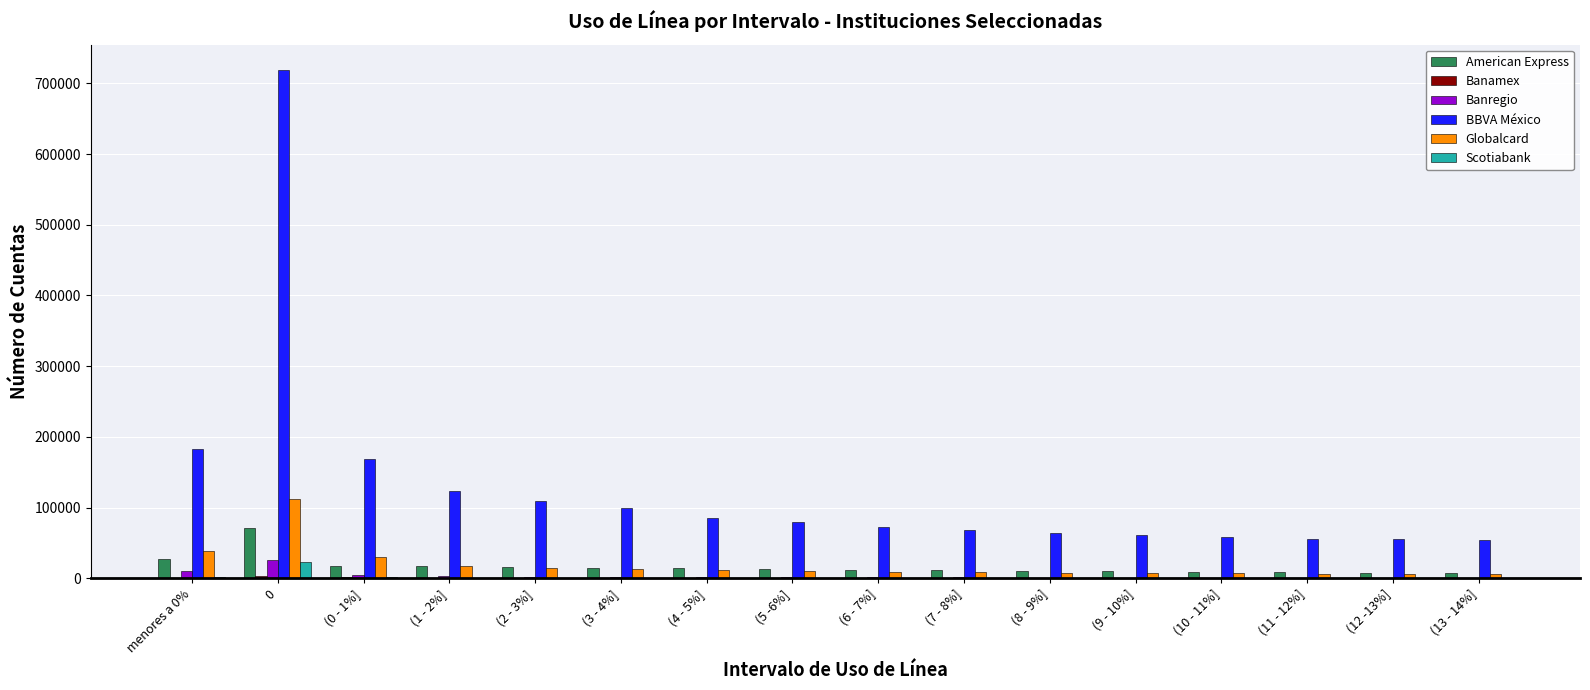

Which series has the largest total across all categories?

BBVA México